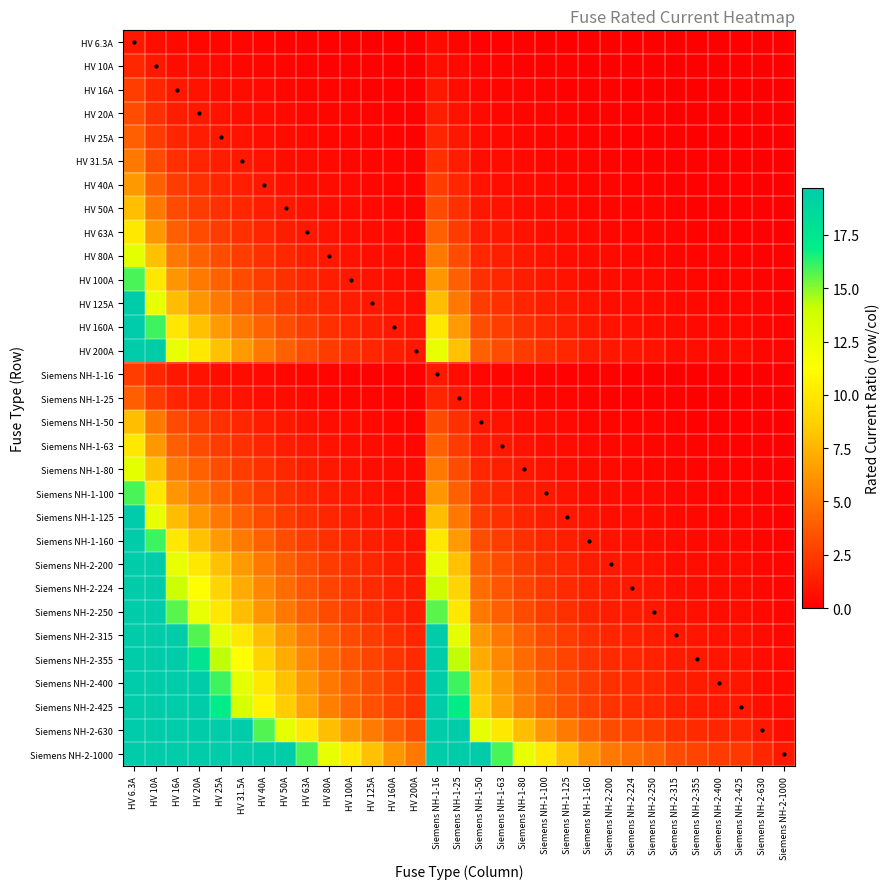

At HV 10A, list the series in order from smallest to largest.

HV 6.3A, HV 10A, HV 16A, Siemens NH-1-16, HV 20A, HV 25A, Siemens NH-1-25, HV 31.5A, HV 40A, HV 50A, Siemens NH-1-50, HV 63A, Siemens NH-1-63, HV 80A, Siemens NH-1-80, HV 100A, Siemens NH-1-100, HV 125A, Siemens NH-1-125, HV 160A, Siemens NH-1-160, HV 200A, Siemens NH-2-200, Siemens NH-2-224, Siemens NH-2-250, Siemens NH-2-315, Siemens NH-2-355, Siemens NH-2-400, Siemens NH-2-425, Siemens NH-2-630, Siemens NH-2-1000